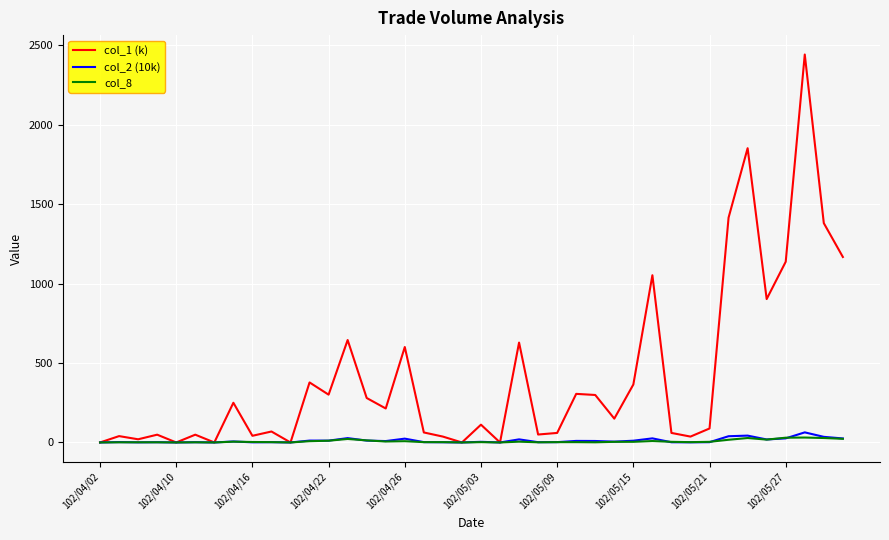

What is the maximum value shown in the chart?

2443.0